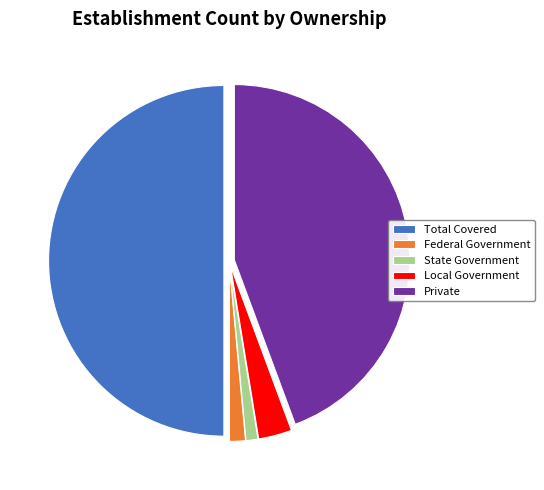

Does State Government account for over 50% of the chart?

No